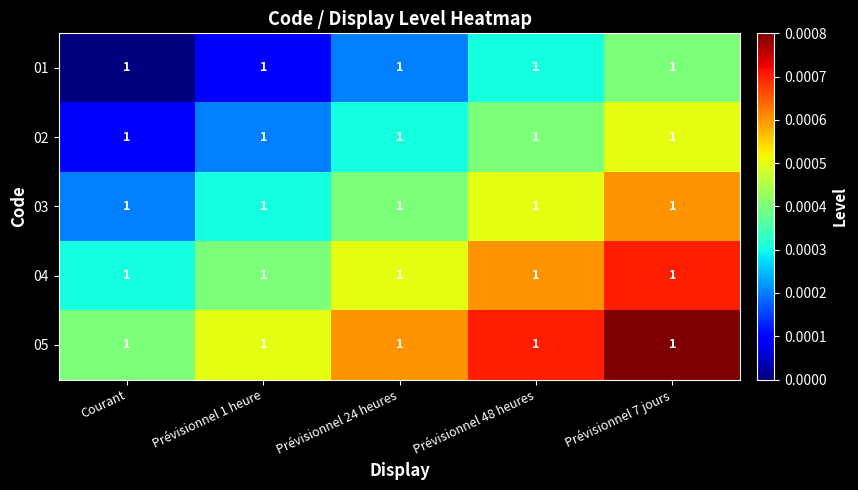

Is it true that 01 equals 0.7 at Courant?

False